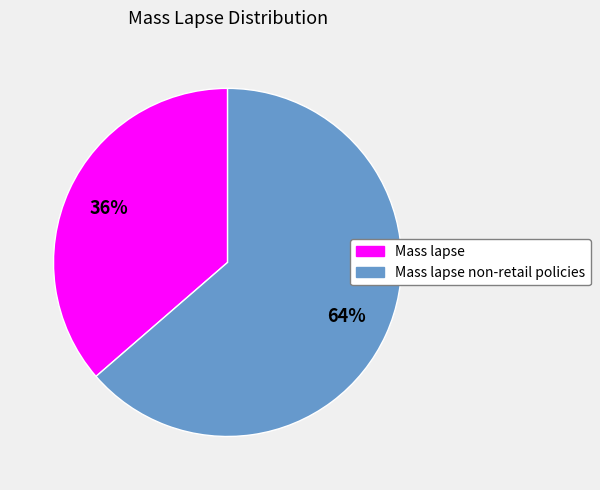

To the nearest percent, what is the average slice percentage?

50%